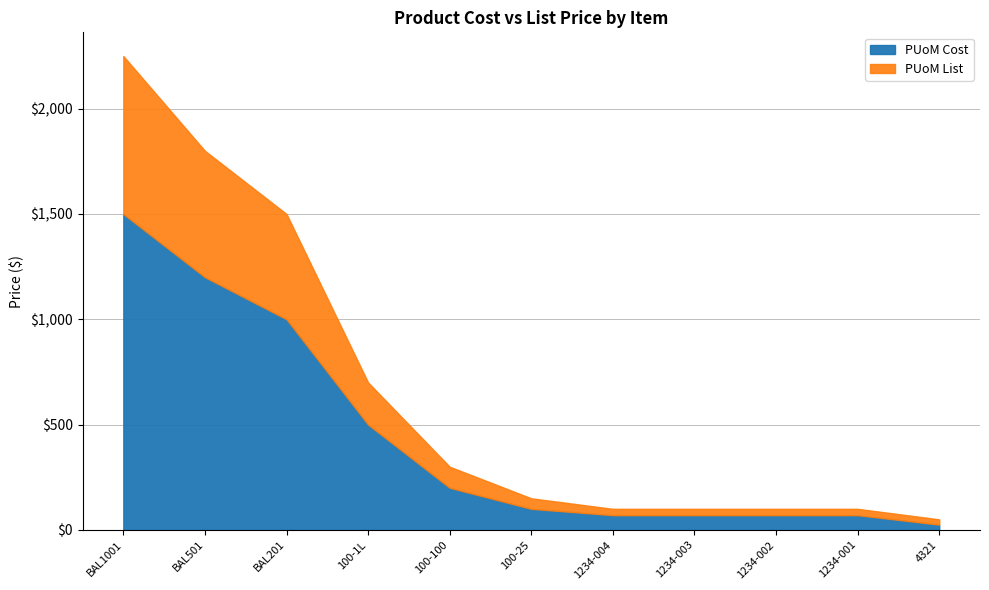

At how many categories does at least one series exceed 2187?

1